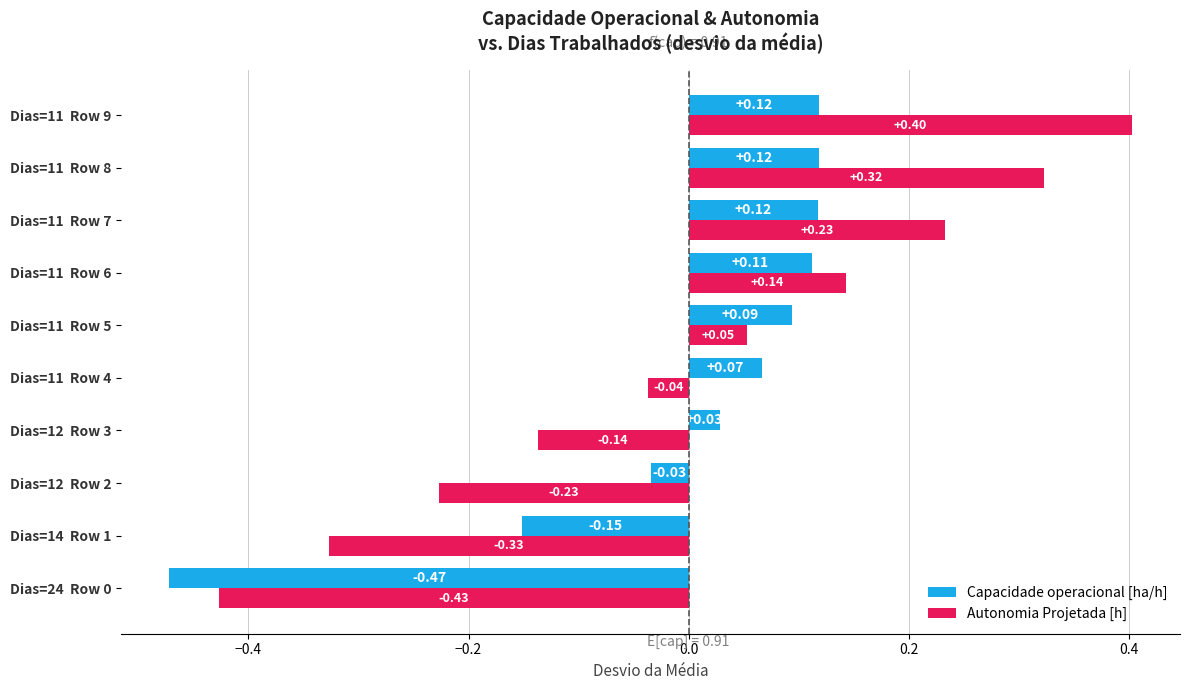

Which series has the widest spread of values?

Autonomia Projetada [h]